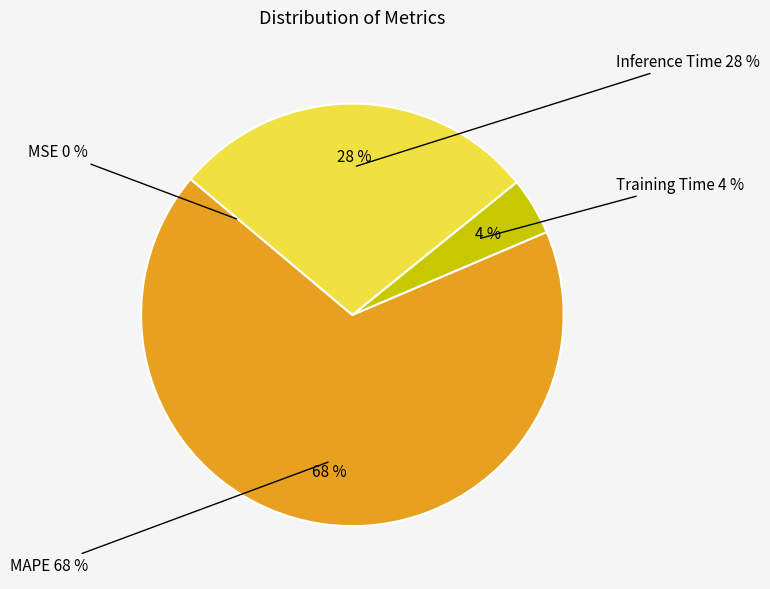

Which category has the smallest portion of the pie?

MSE